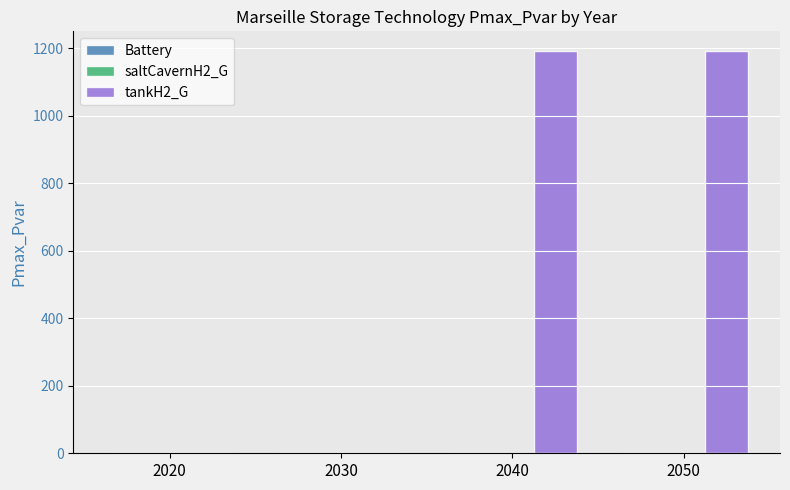

Are the bars grouped side by side (vs. stacked)?

No